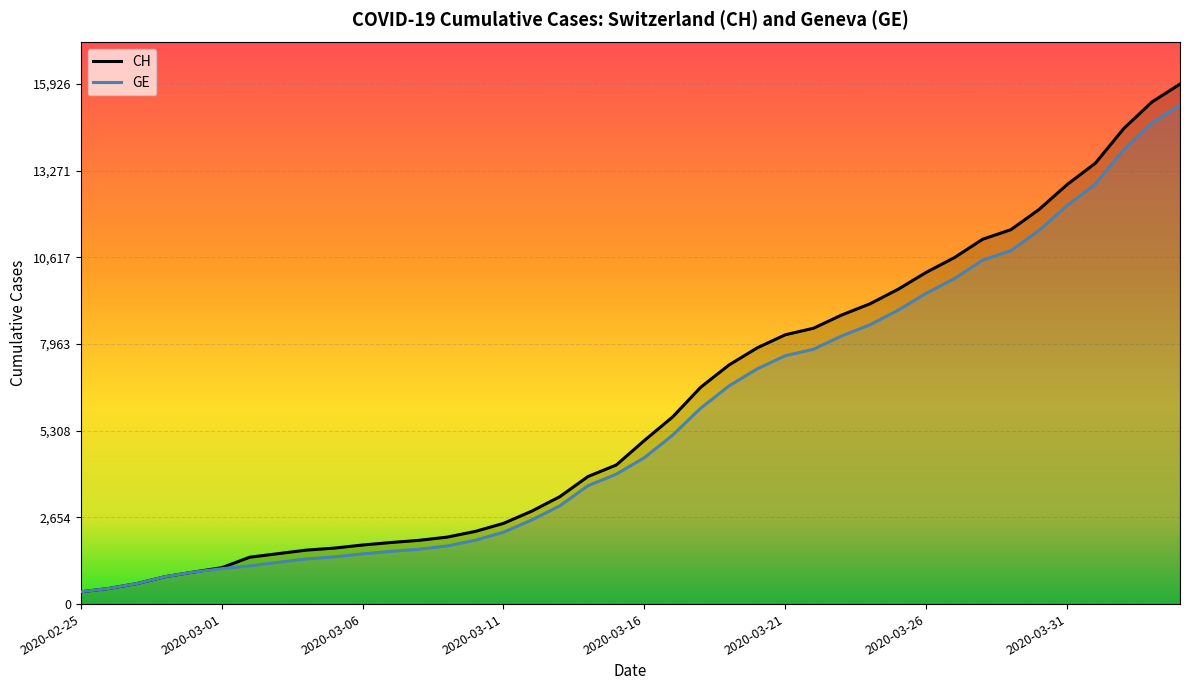

List the series in order of their peak value, highest first.

CH, GE